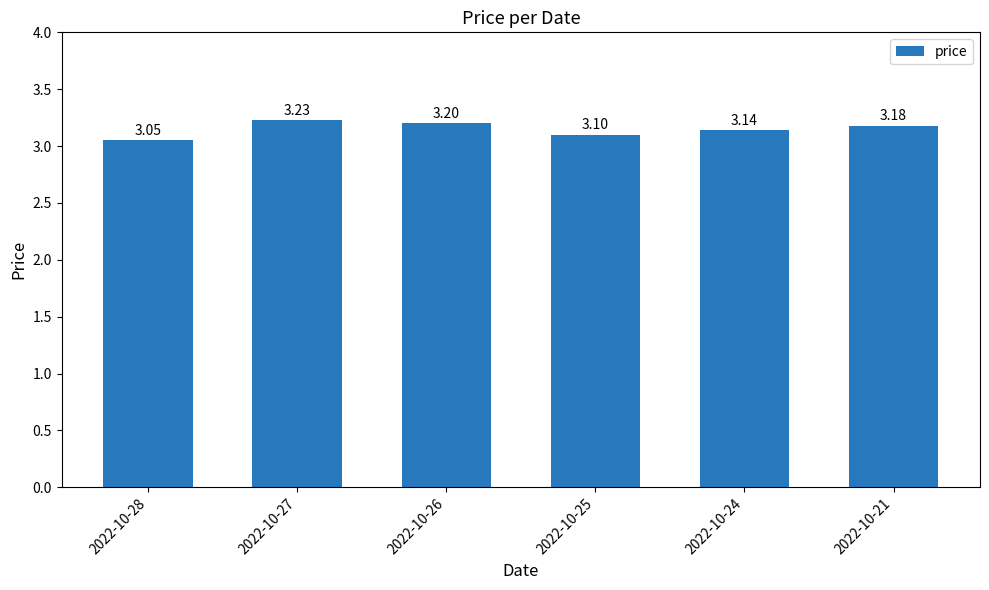

The value at 2022-10-26 is 1.8. True or false?

False